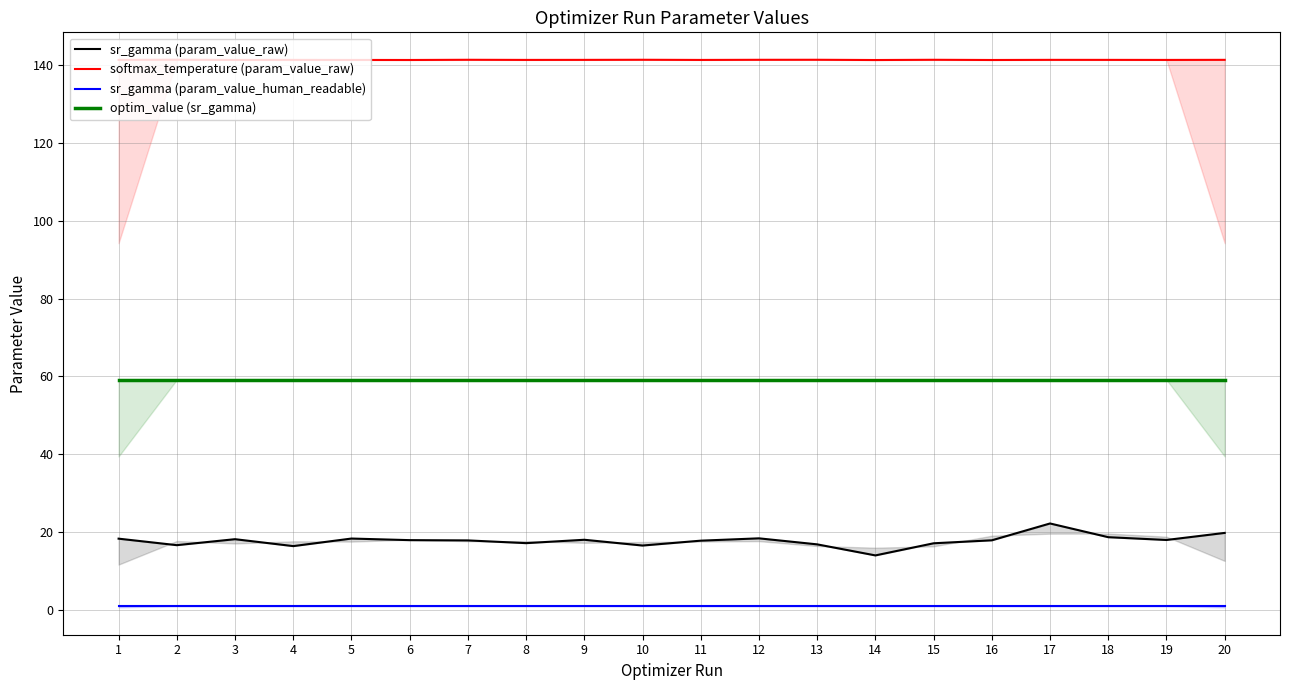

What is the sum of the sr_gamma (param_value_raw) values at 10 and 3?

34.7